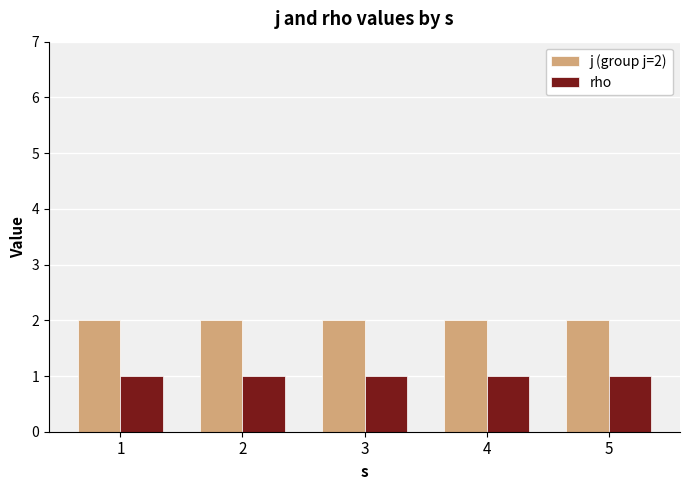

What is the value of the rho bar at the 1st from the left?

1